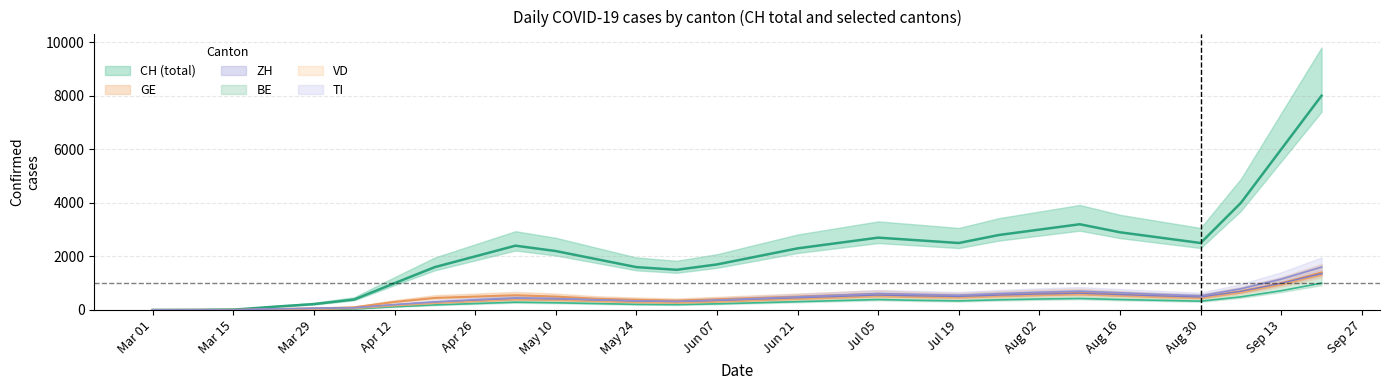

What is the difference between the second highest and minimum values in the BE series?

720